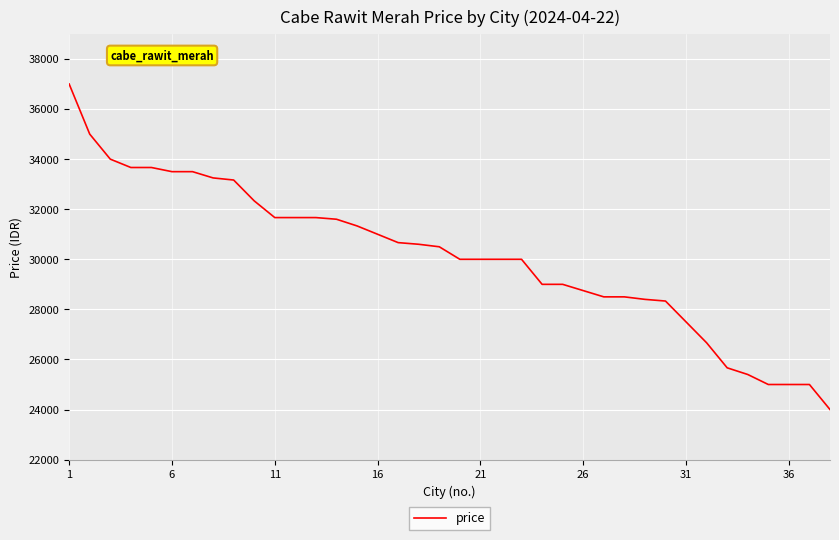

What is the smallest value displayed?

24000